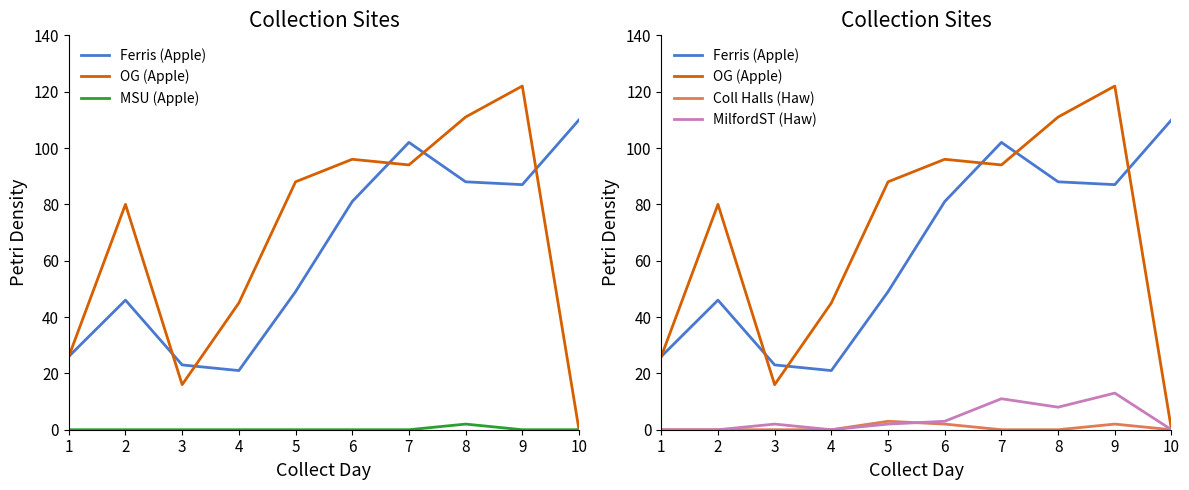

What is the average value of the Coll Halls (Haw) series?

1